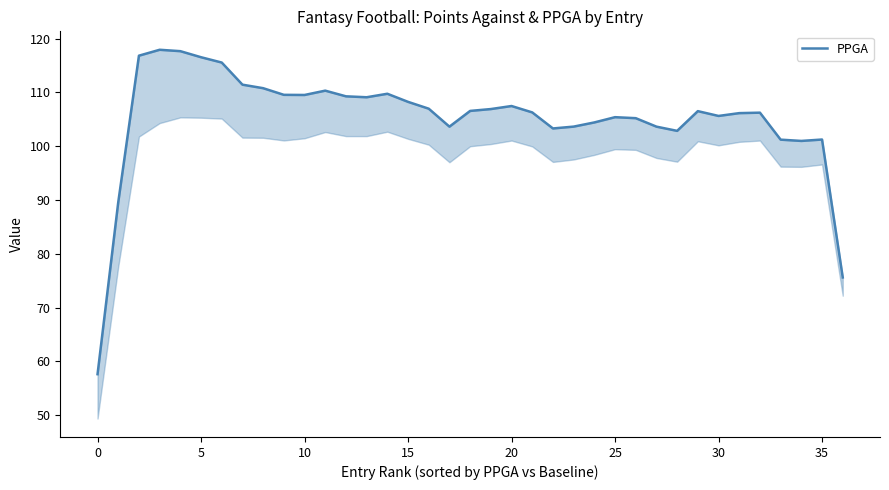

True or false: the data shows 156.1 at 21.

False